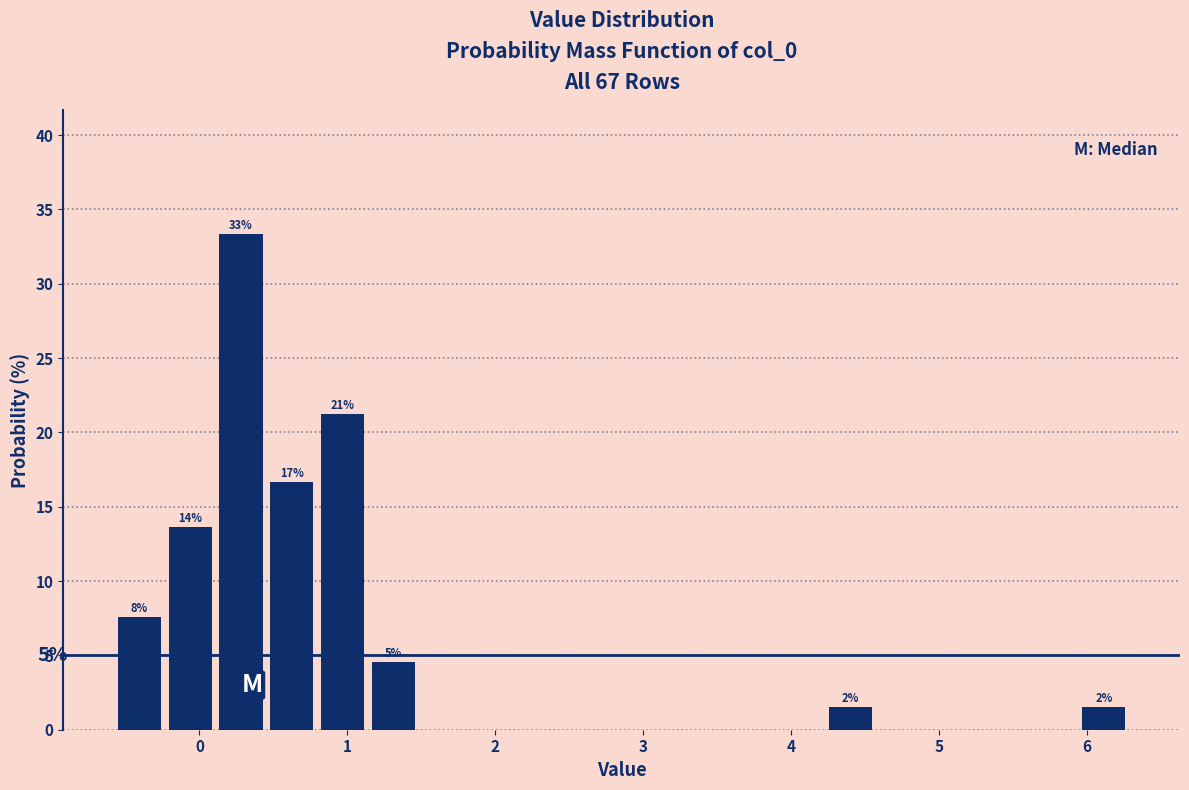

Read against the x-axis, roughly where is the centre of the tallest bar?

0.3